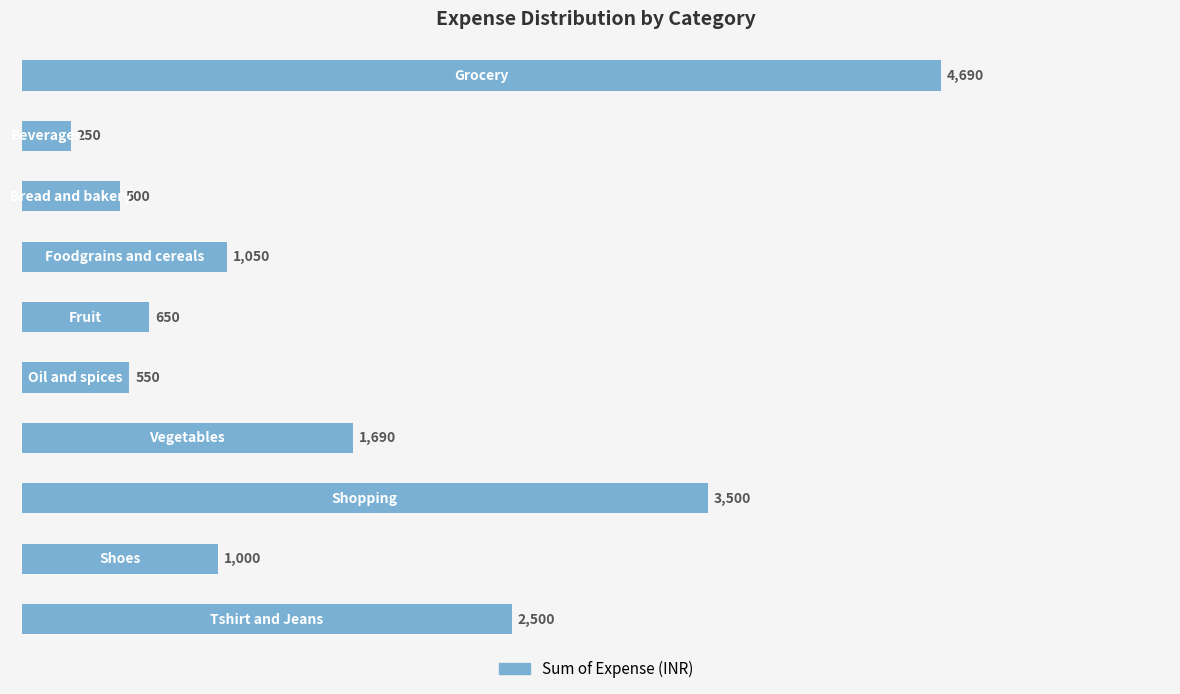

What is the difference between the maximum and minimum values?

4440